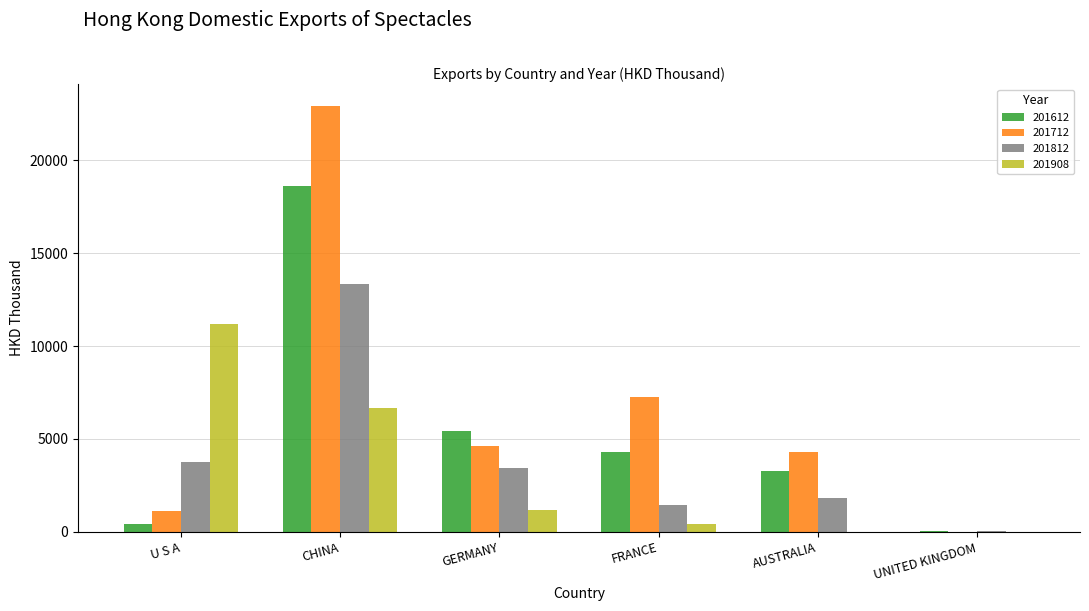

At which category is the sum across all series the highest?

CHINA